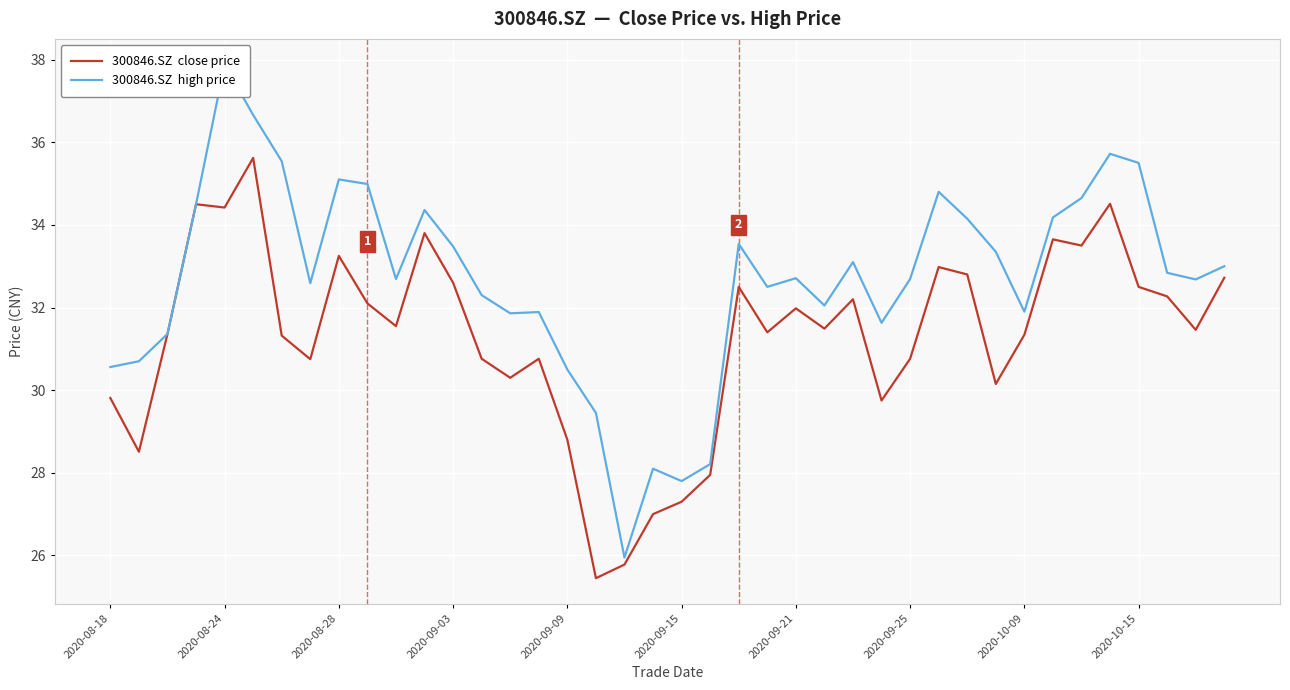

Reading right to left, transcribe all the data shown in this chart.

300846.SZ  close price: 32.7	31.5	32.3	32.5	34.5	33.5	33.6	31.3	30.1	32.8	33.0	30.8	29.8	32.2	31.5	32.0	31.4	32.5	27.9	27.3	27.0	25.8	25.4	28.8	30.8	30.3	30.8	32.6	33.8	31.6	32.1	33.2	30.8	31.3	35.6	34.4	34.5	31.4	28.5	29.8
300846.SZ  high price: 33.0	32.7	32.8	35.5	35.7	34.6	34.2	31.9	33.4	34.1	34.8	32.7	31.6	33.1	32.0	32.7	32.5	33.5	28.2	27.8	28.1	25.9	29.4	30.5	31.9	31.9	32.3	33.5	34.4	32.7	35.0	35.1	32.6	35.5	36.7	37.9	34.5	31.4	30.7	30.6